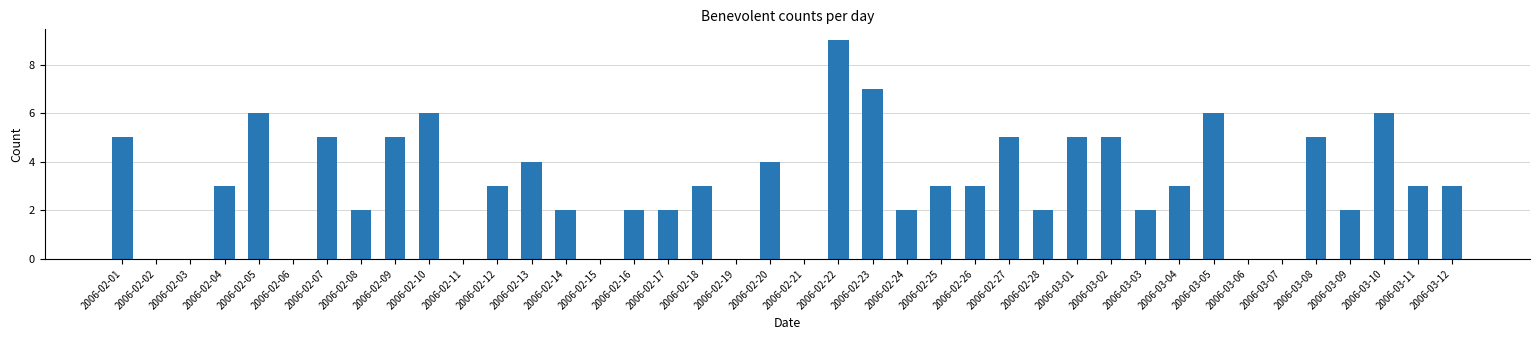

Is it true that the value at 2006-02-18 is 4?

False